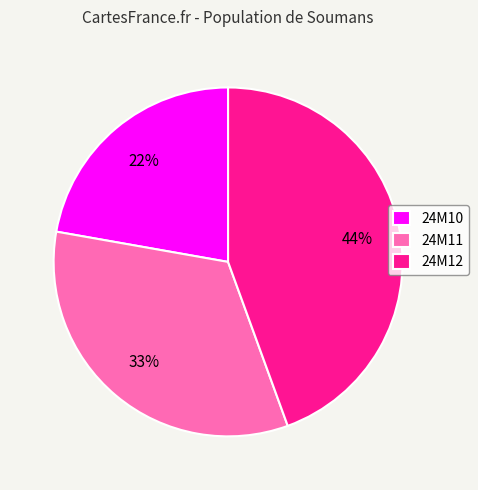

Between 24M12 and 24M10, which is larger?

24M12